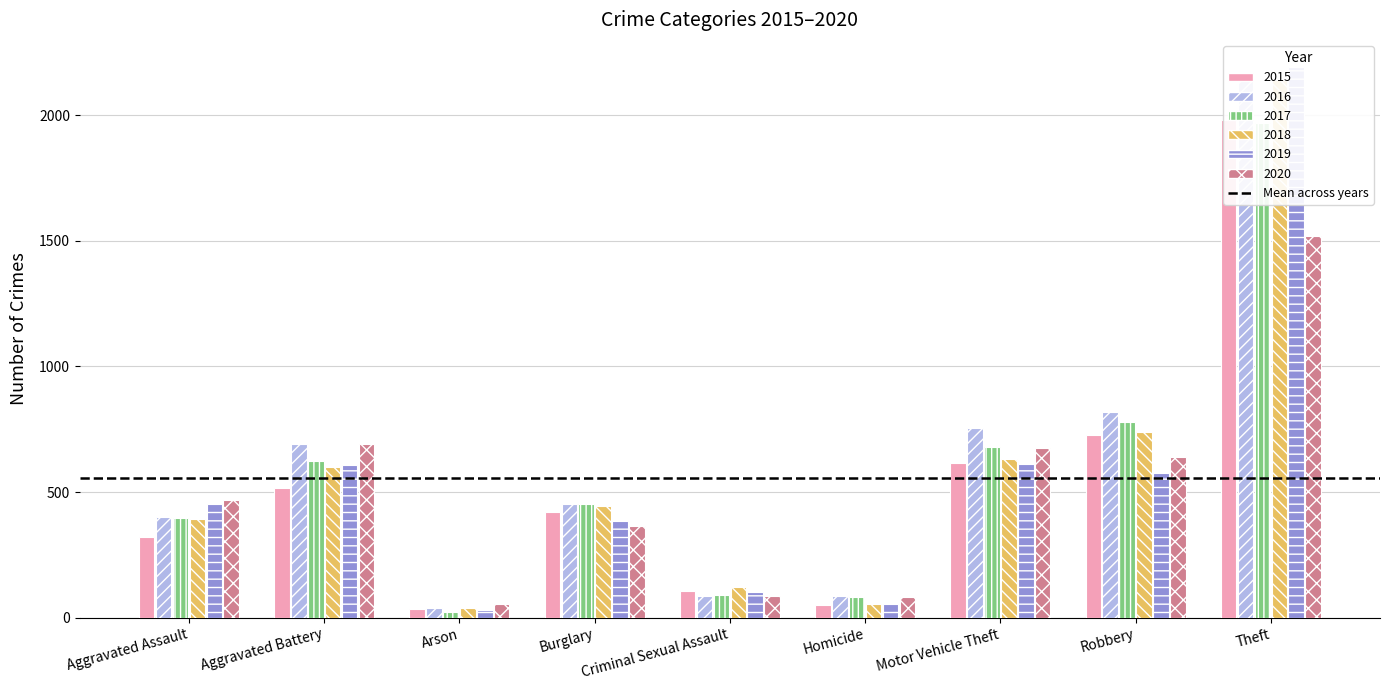

What is the label of the 2nd bar from the left?

Aggravated Battery